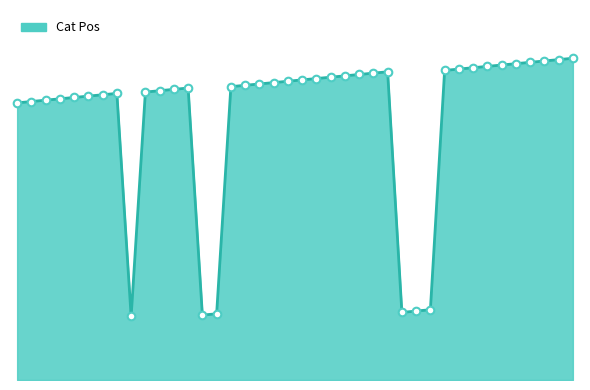

How many lines are shown in the chart?

1